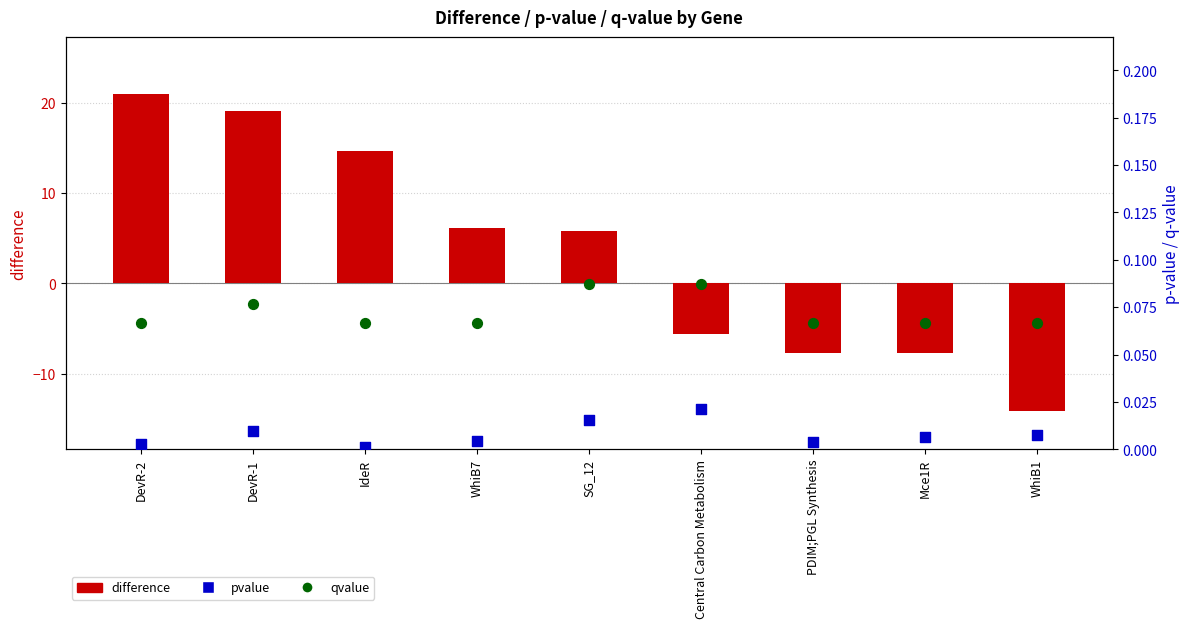

Which series has the widest spread of Y values?

difference